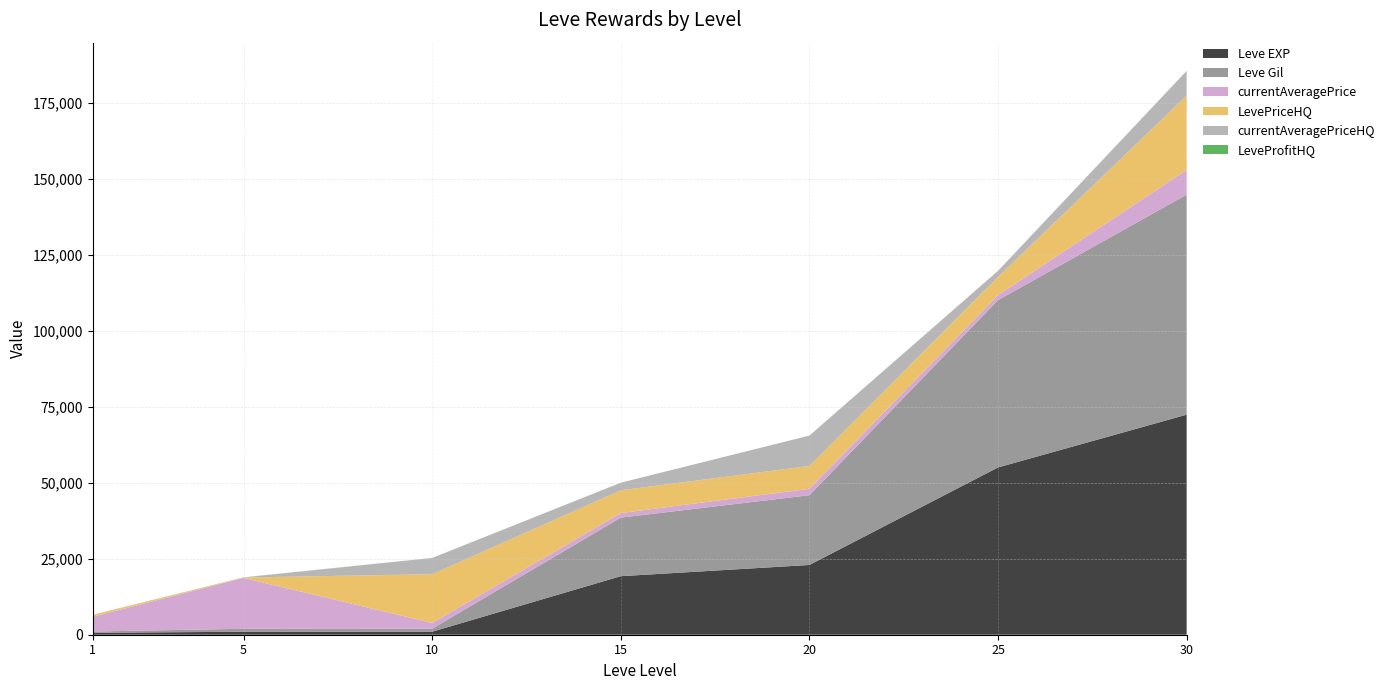

Reading left to right, list all the values displayed in this chart.

Leve EXP: 630	980	990	19270	22960	55060	72430
Leve Gil: 420	980	990	19270	22960	55060	72430
currentAveragePrice: 4847	16734	1896	1500	2128	1660	8148
LevePriceHQ: 575	133	16050	7500	7500	6000	24444
currentAveragePriceHQ: 95	37	5350	2500	10000	2000	8148
LeveProfitHQ: 0	27	0	0	0	0	0